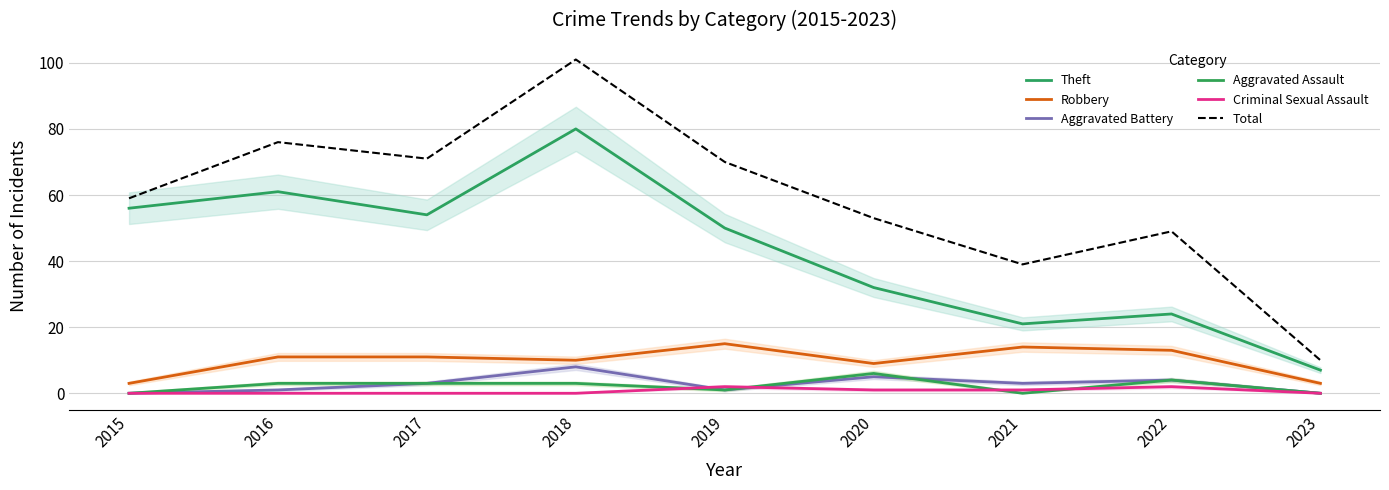

What is the sum of all Theft values?

385